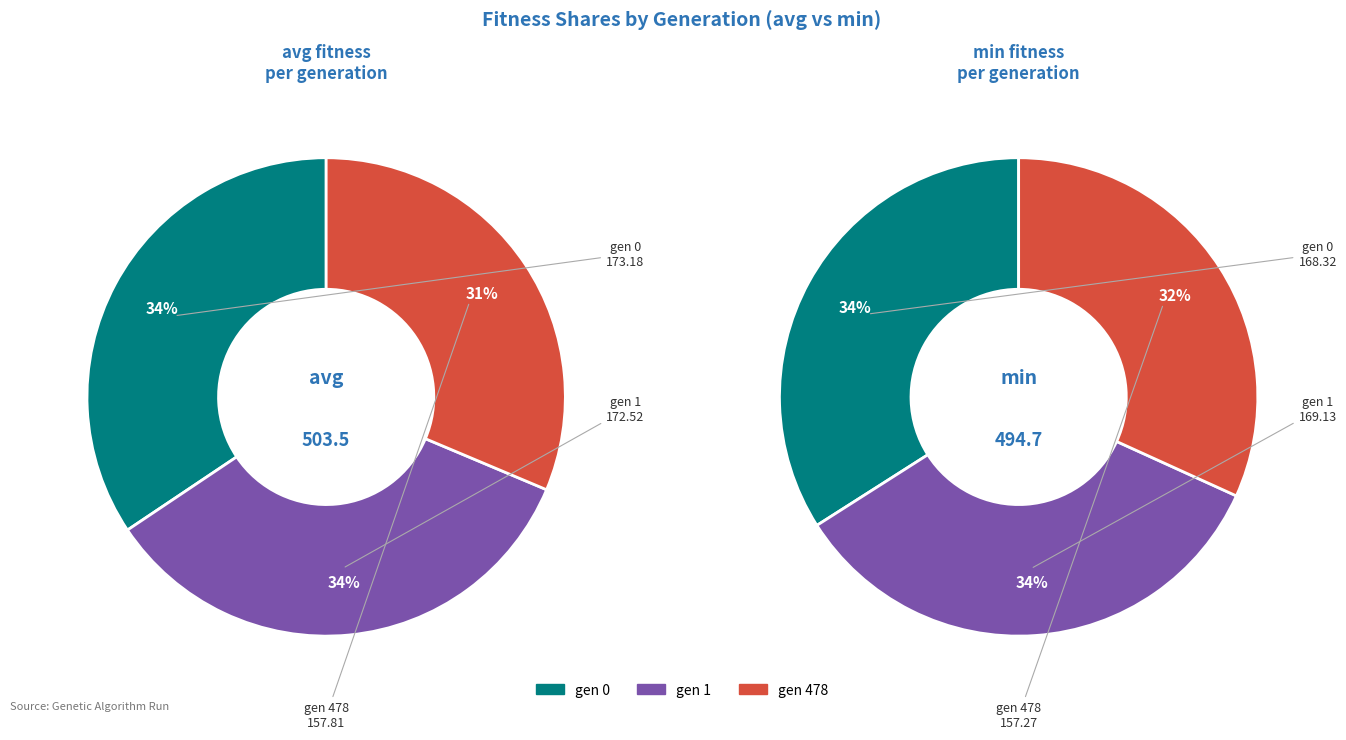

Which category has the smallest portion of the pie?

gen 478